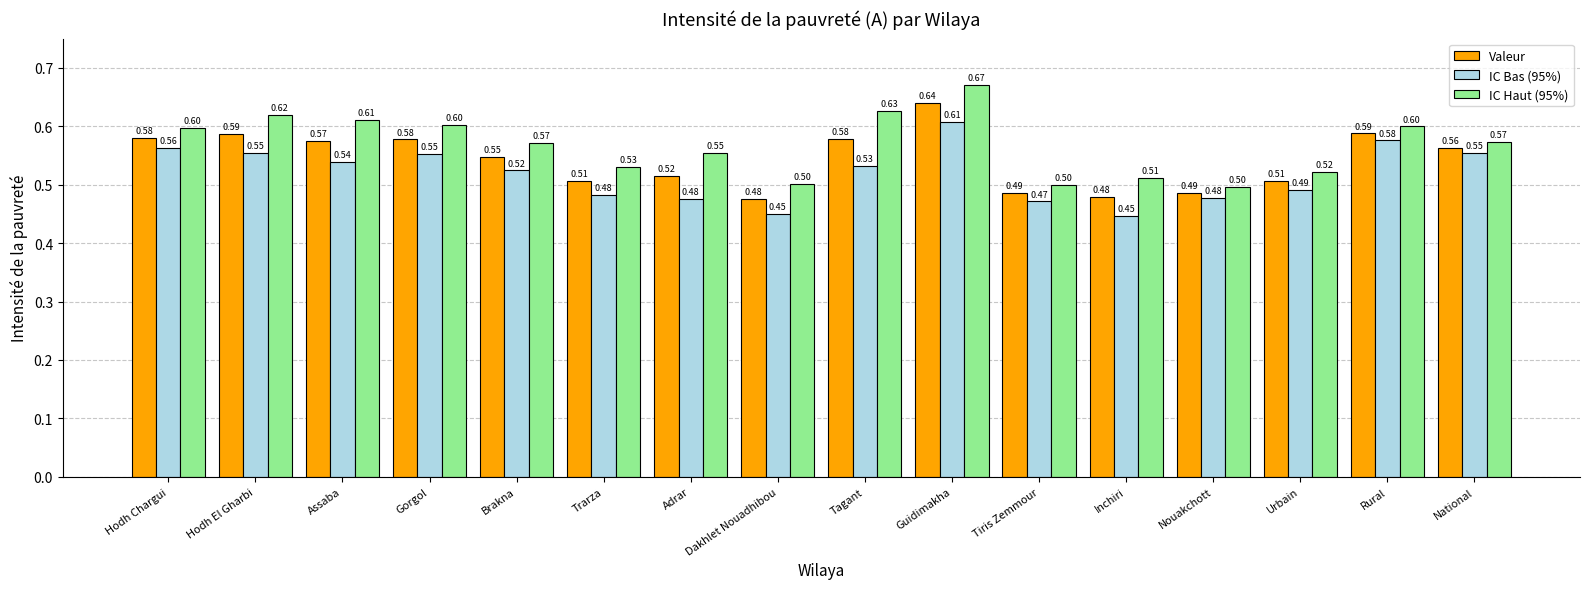

Which series has the largest total across all categories?

IC Haut (95%)